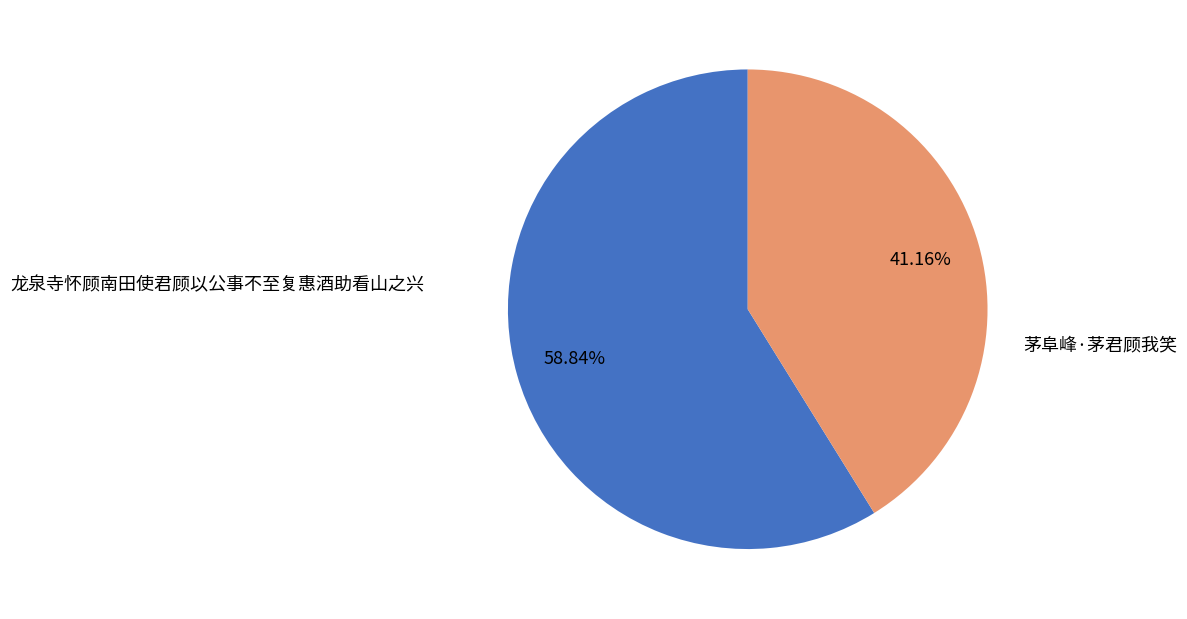

Is there a majority slice in this chart?

Yes